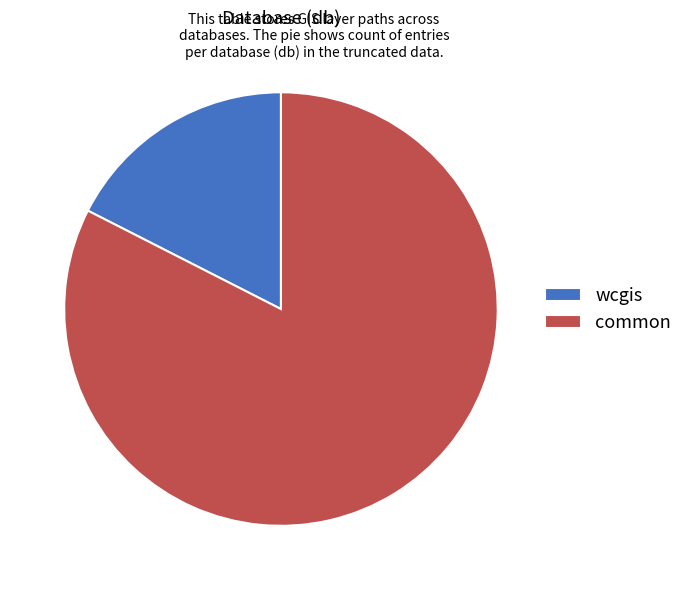

How many slices are in this pie chart?

2